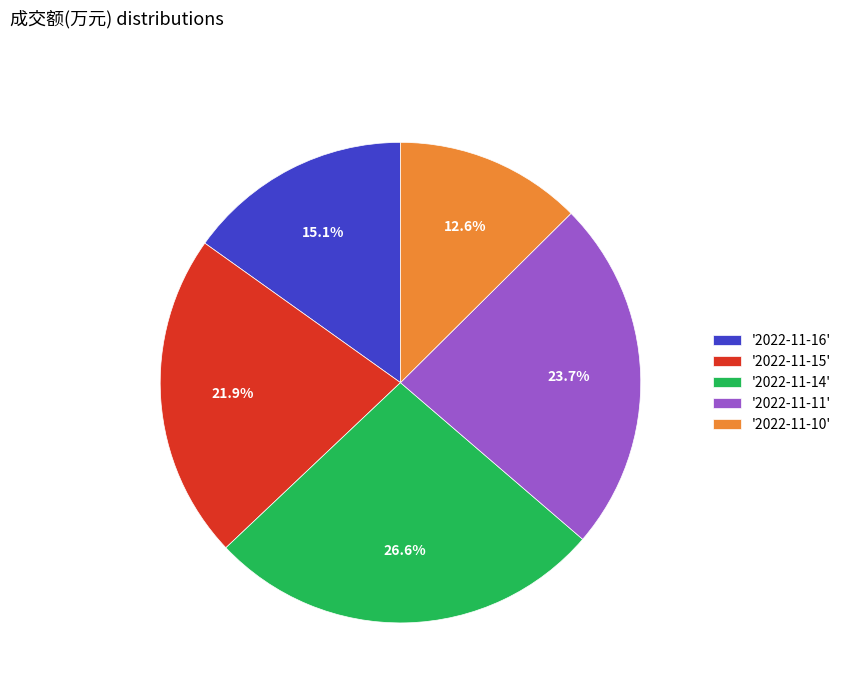

Between '2022-11-15' and '2022-11-16', which is larger?

'2022-11-15'